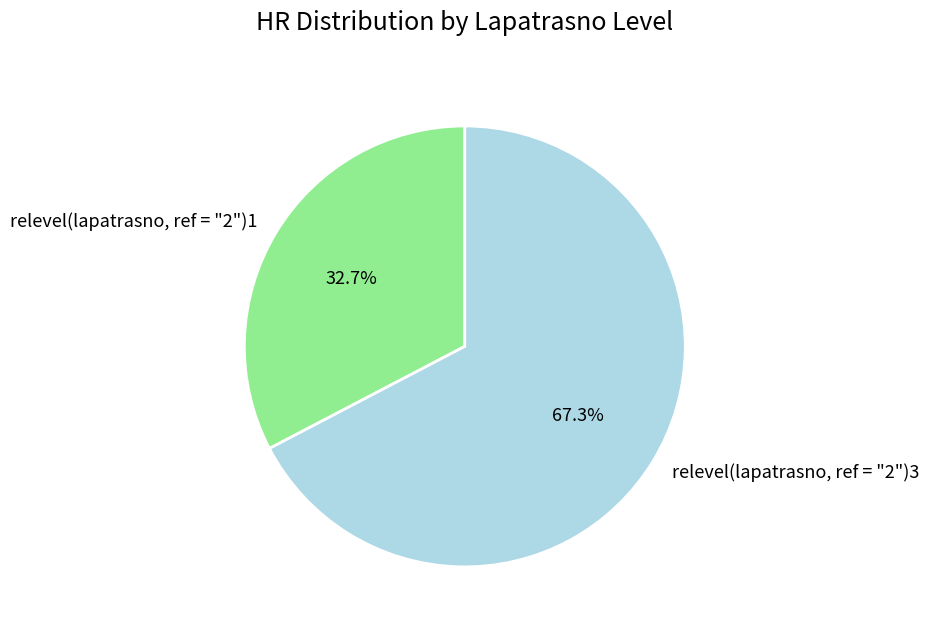

Which category has the smallest portion of the pie?

relevel(lapatrasno, ref = "2")1